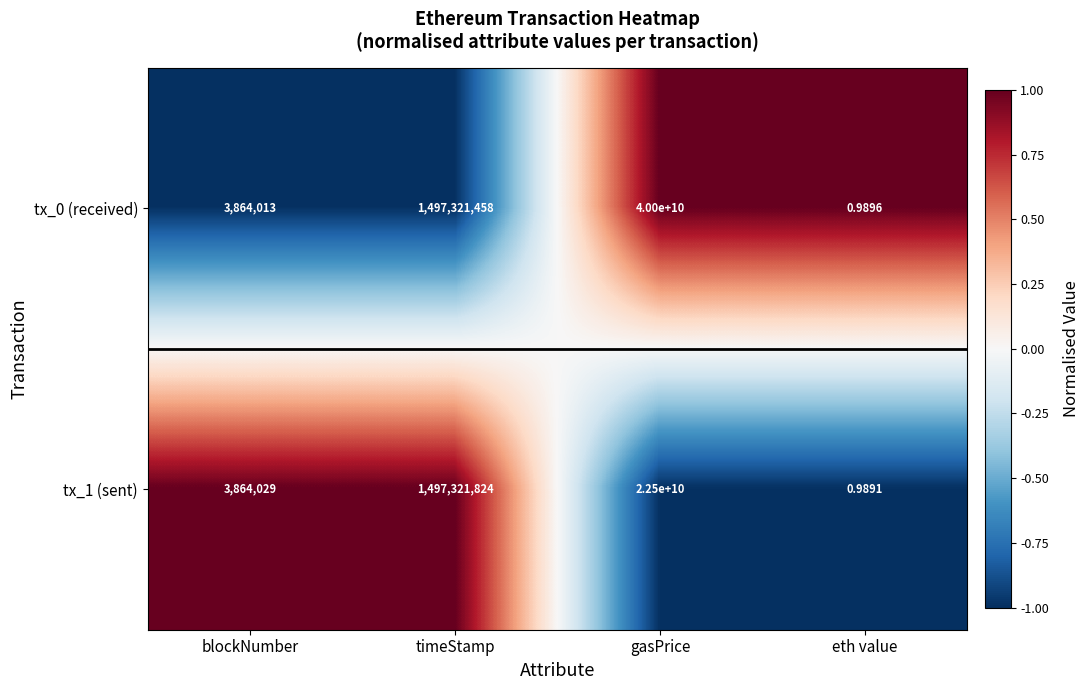

Which series has the largest total across all categories?

tx_0 (received)